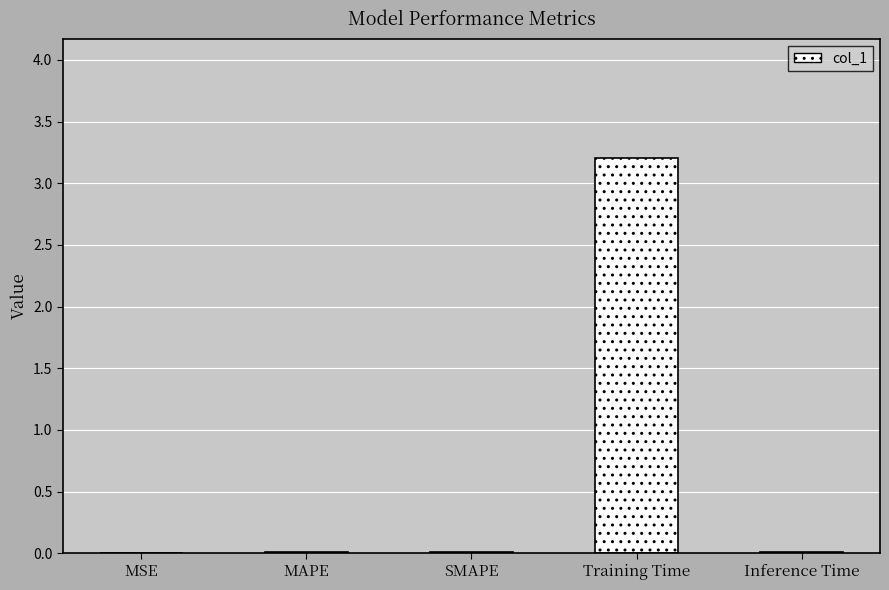

Read the value at Training Time.

3.2